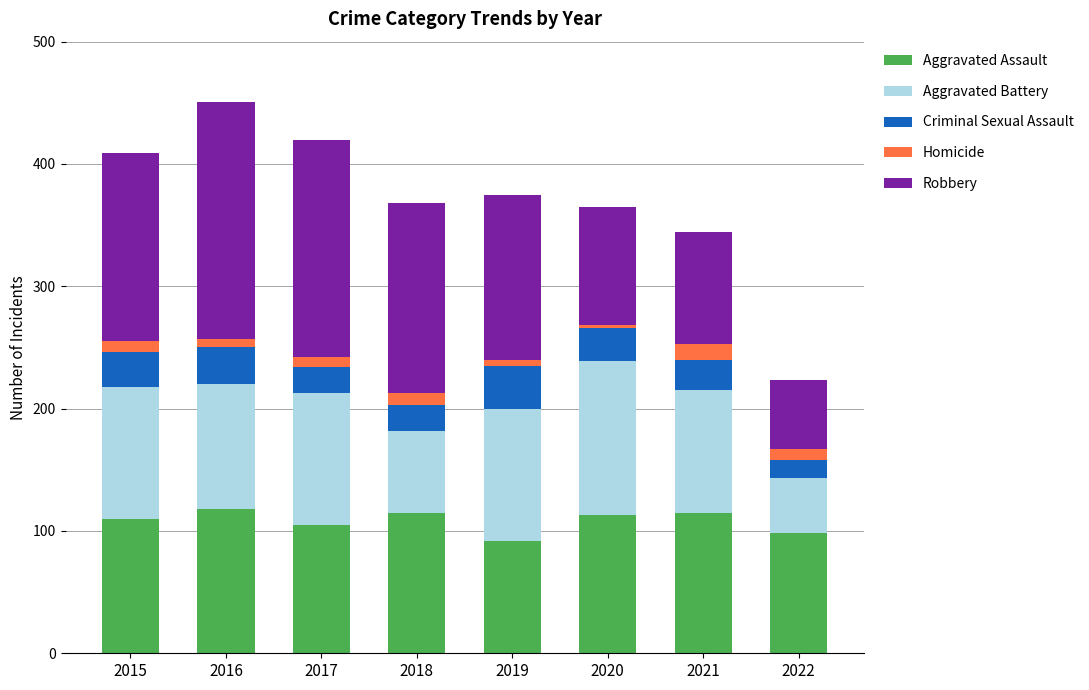

What is the average value of the Aggravated Assault series?

108